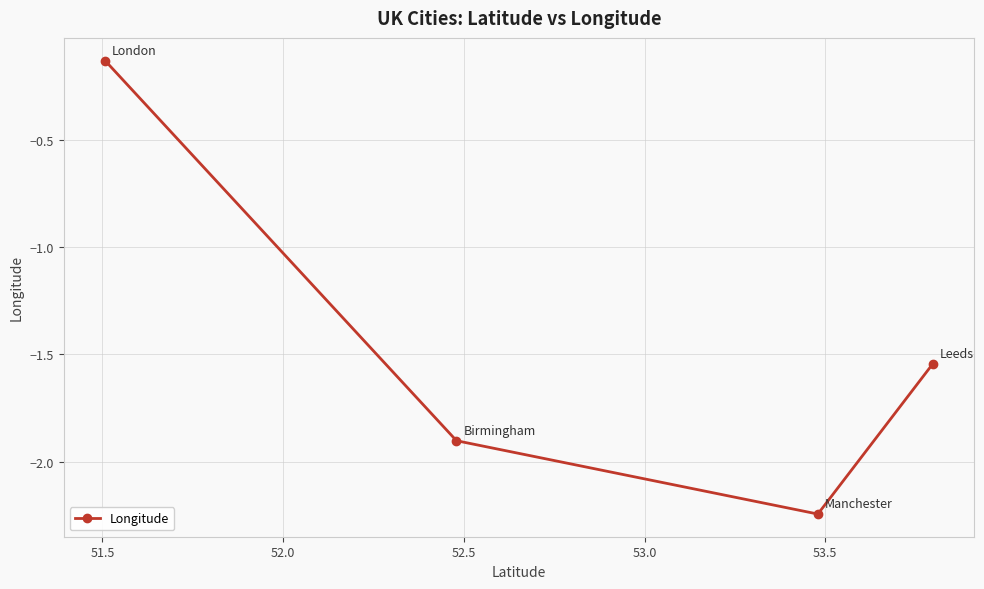

How many interior local valleys (lower than both neighbors) does the data have?

1